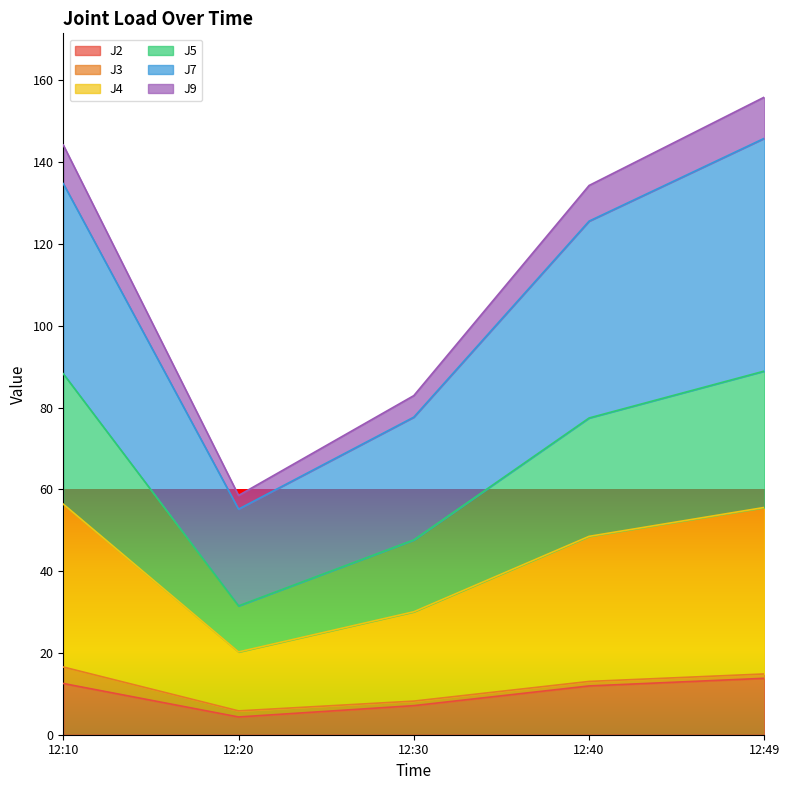

What are all the series names shown in the legend?

J2, J3, J4, J5, J7, J9